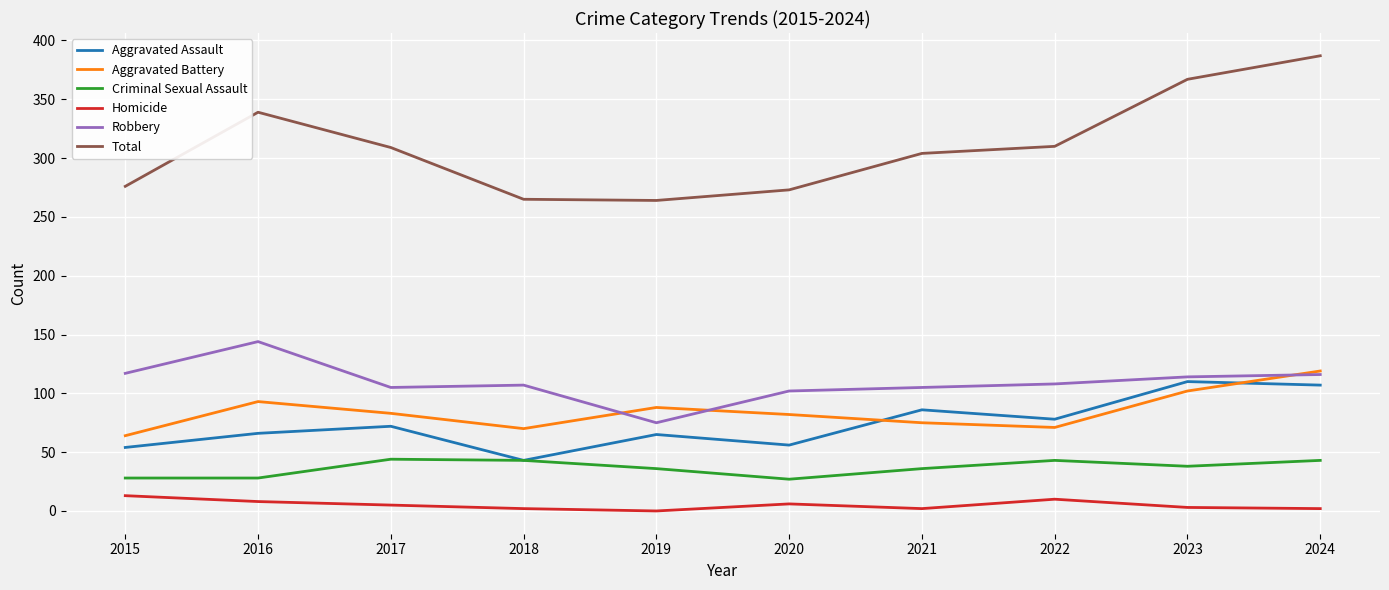

What is the sum of all Robbery values?

1093